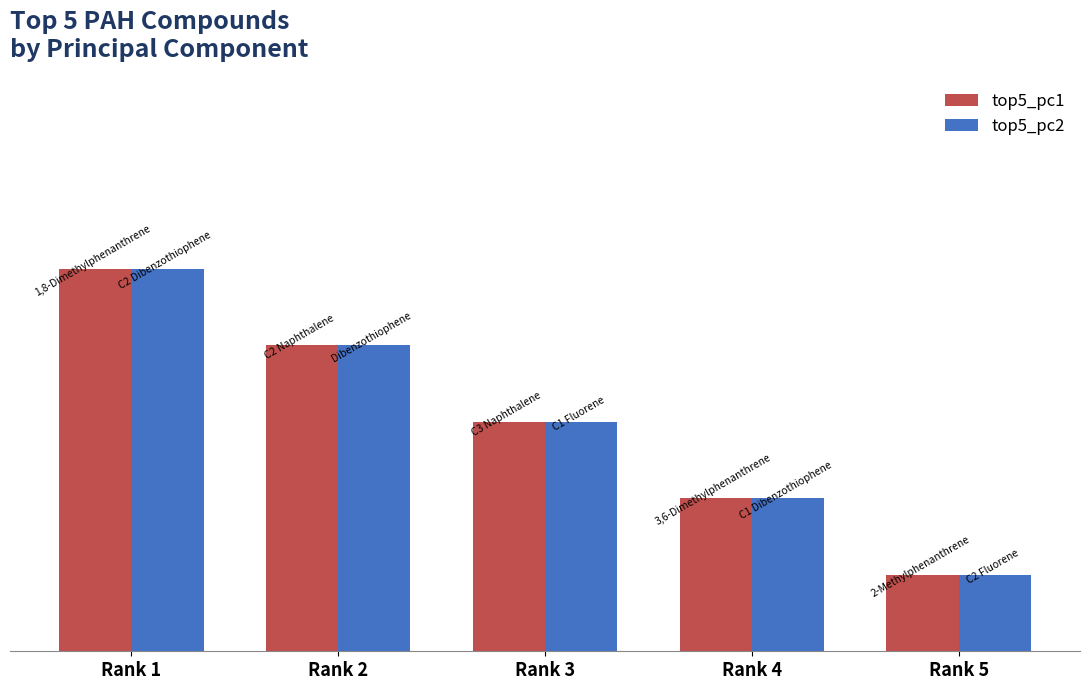

Reading left to right, transcribe all the data shown in this chart.

top5_pc1: 5	4	3	2	1
top5_pc2: 5	4	3	2	1